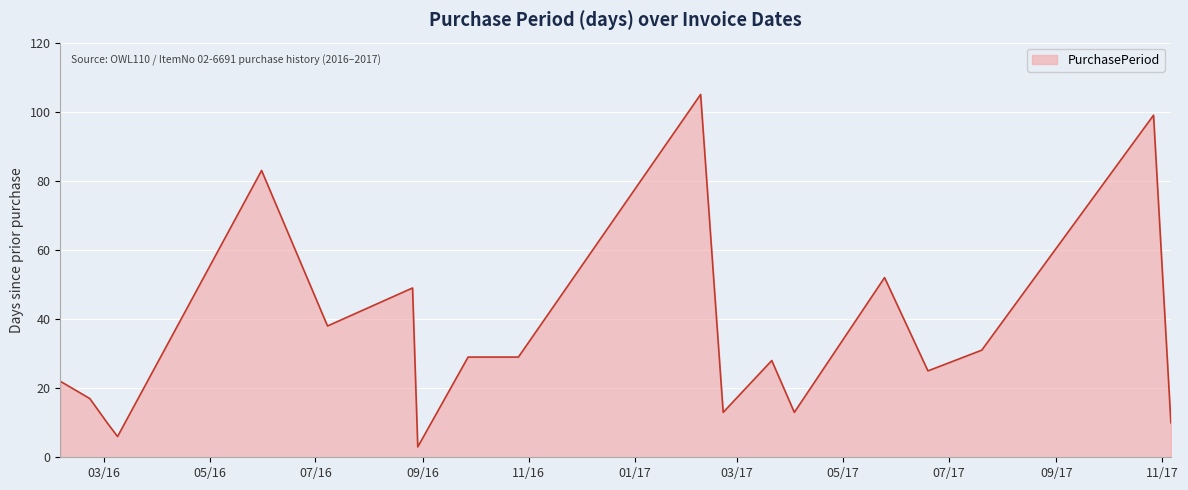

What is the difference between the maximum and minimum values?

102